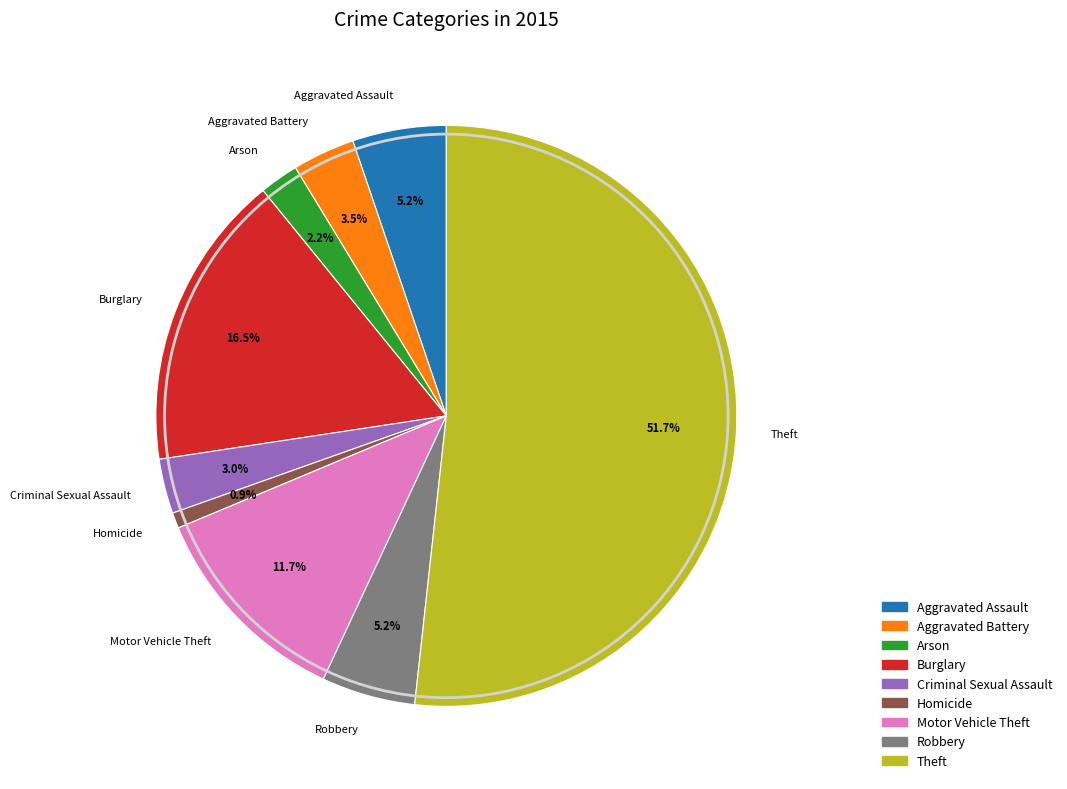

What percentage is NOT represented by Arson?

97.8%